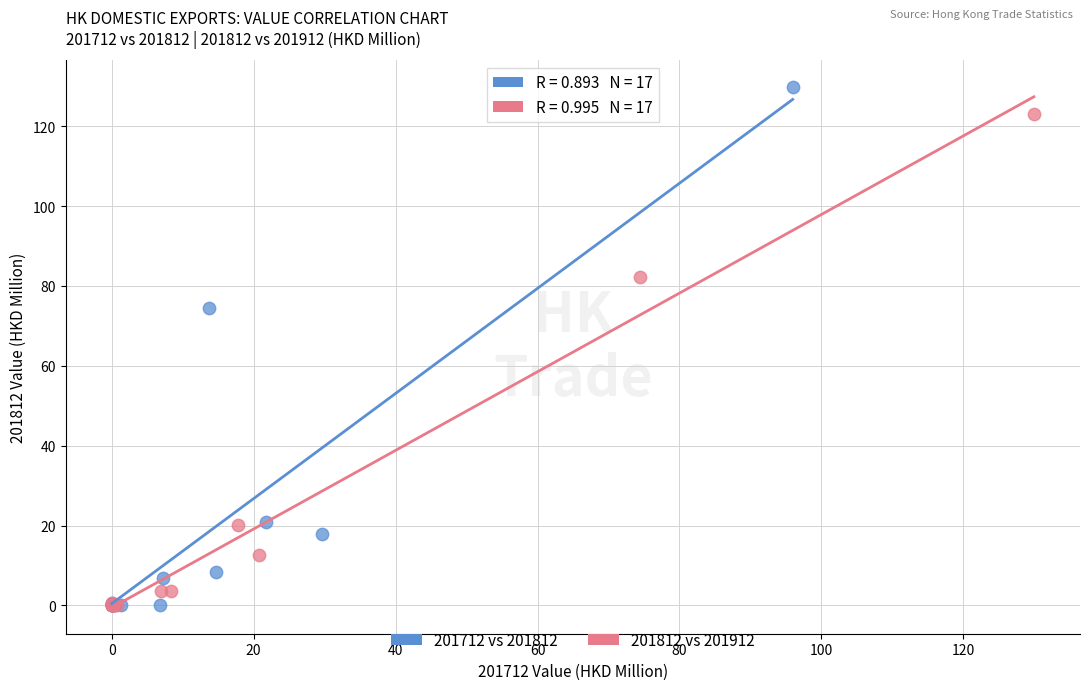

Which series has the widest spread of Y values?

201712 vs 201812